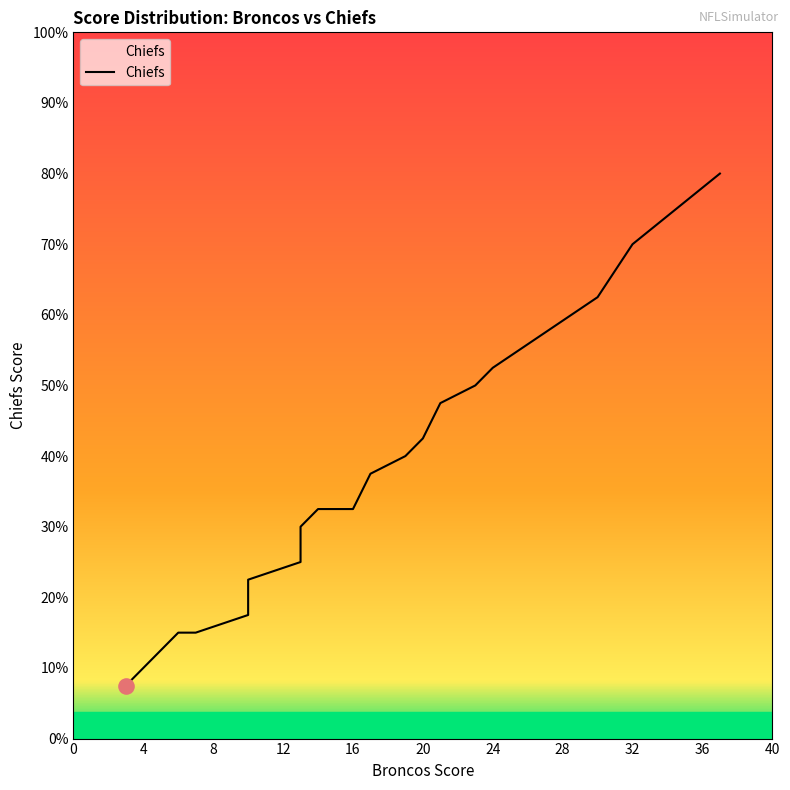

What is the ratio of the value at 30th to the value at 60th?

0.6